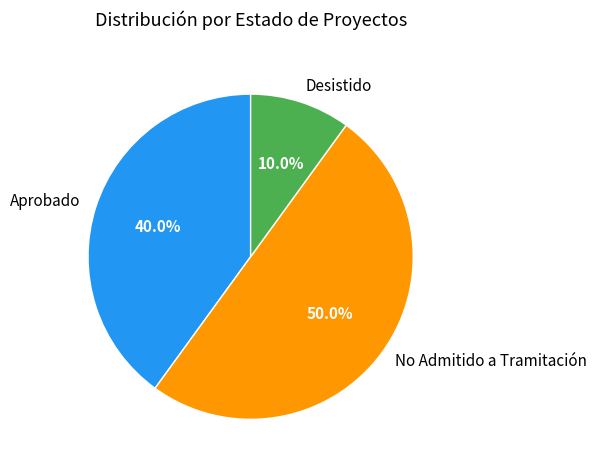

To the nearest percent, what is the average slice percentage?

33%